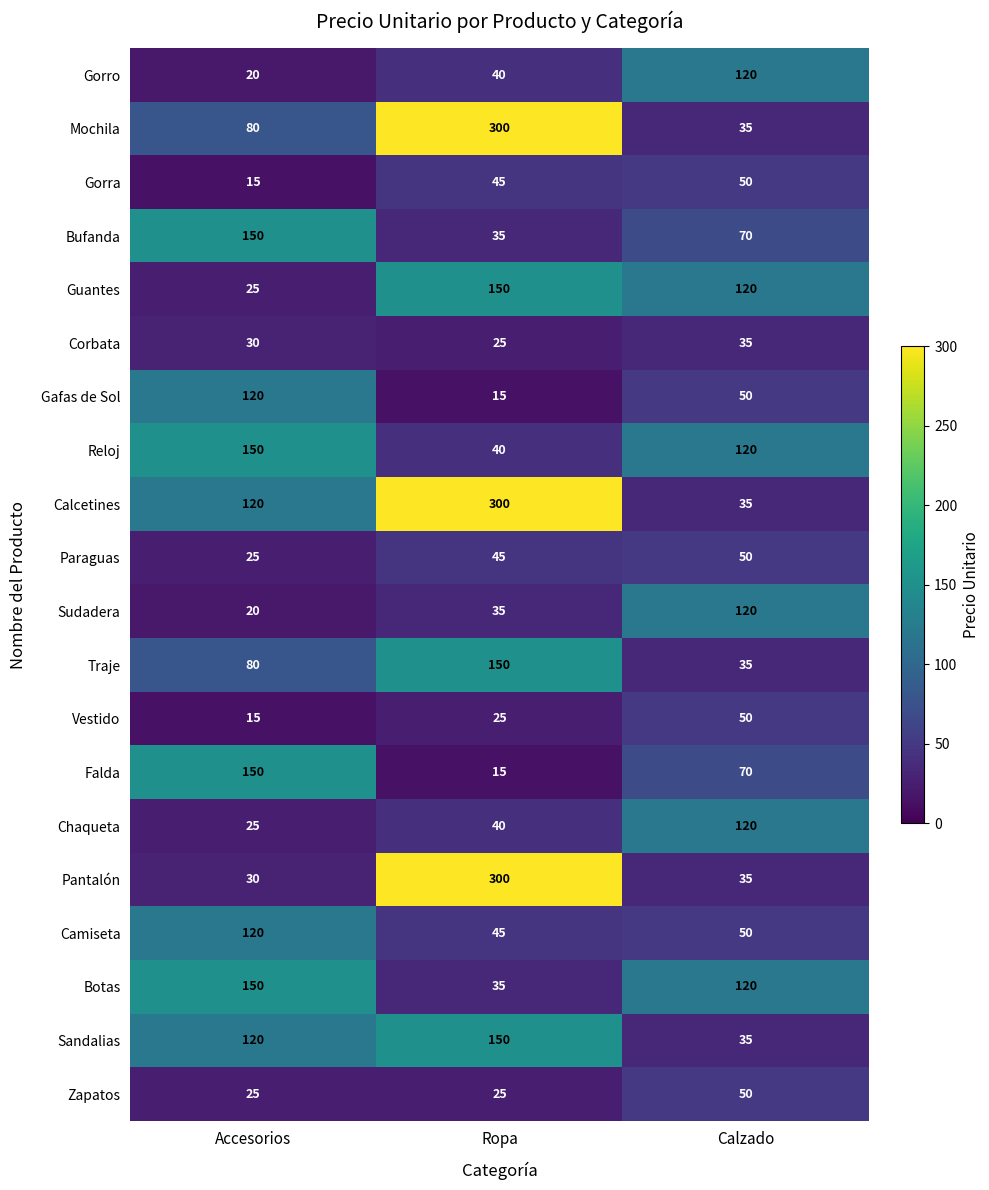

Which series has the widest spread of values?

Pantalón